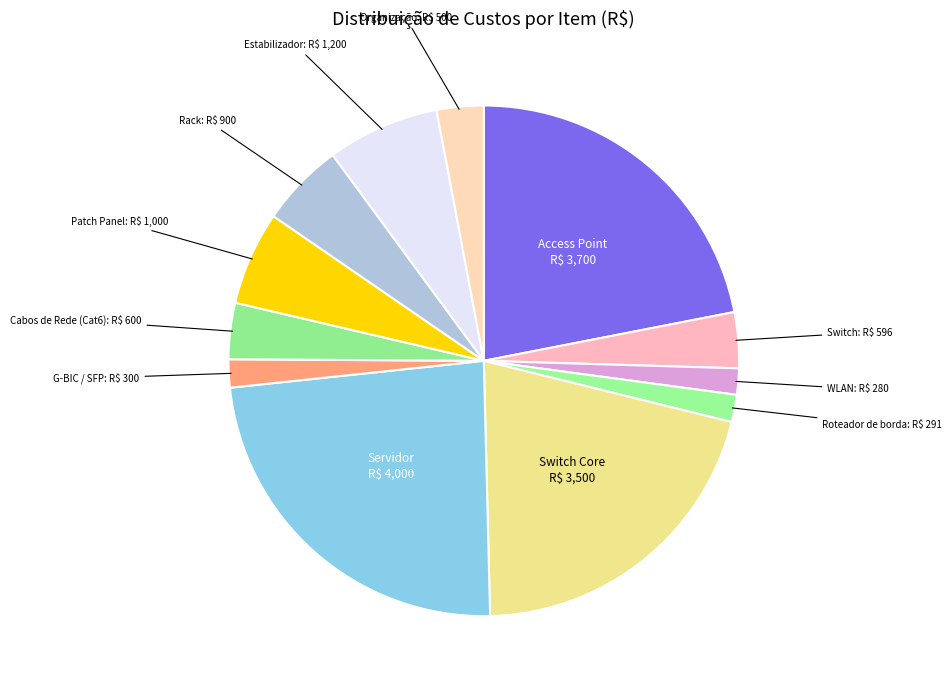

How many segments does this pie chart have?

12